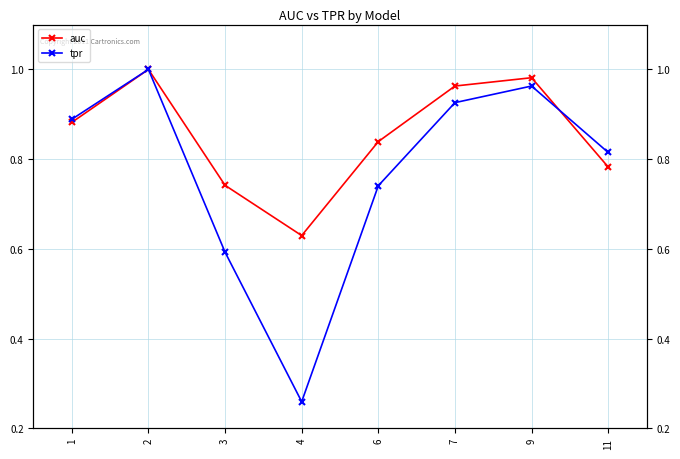

At 2, list the series in order from largest to smallest.

auc, tpr